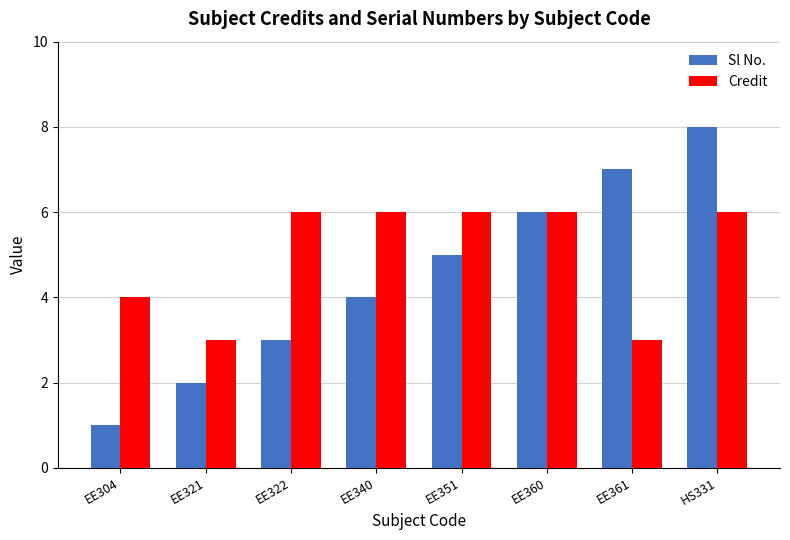

List the labels in order of Sl No. value, largest first.

HS331, EE361, EE360, EE351, EE340, EE322, EE321, EE304